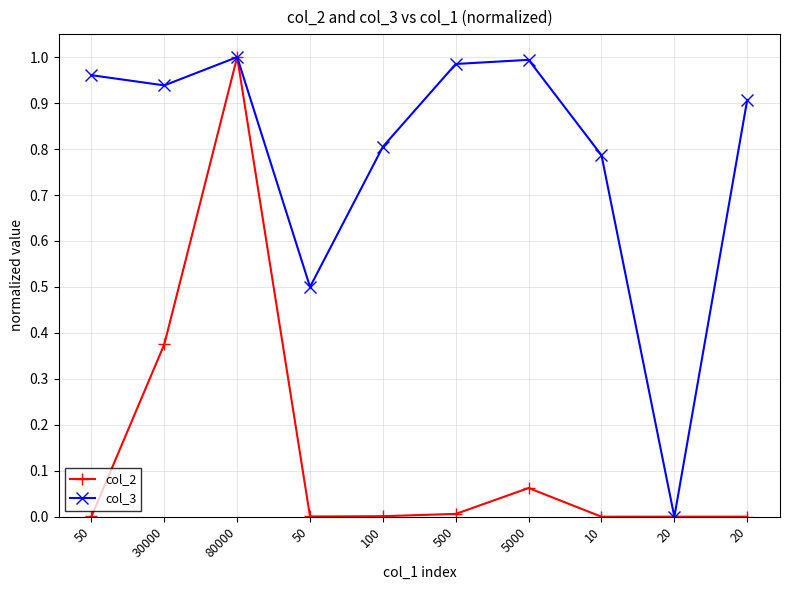

What are all the series names shown in the legend?

col_2, col_3